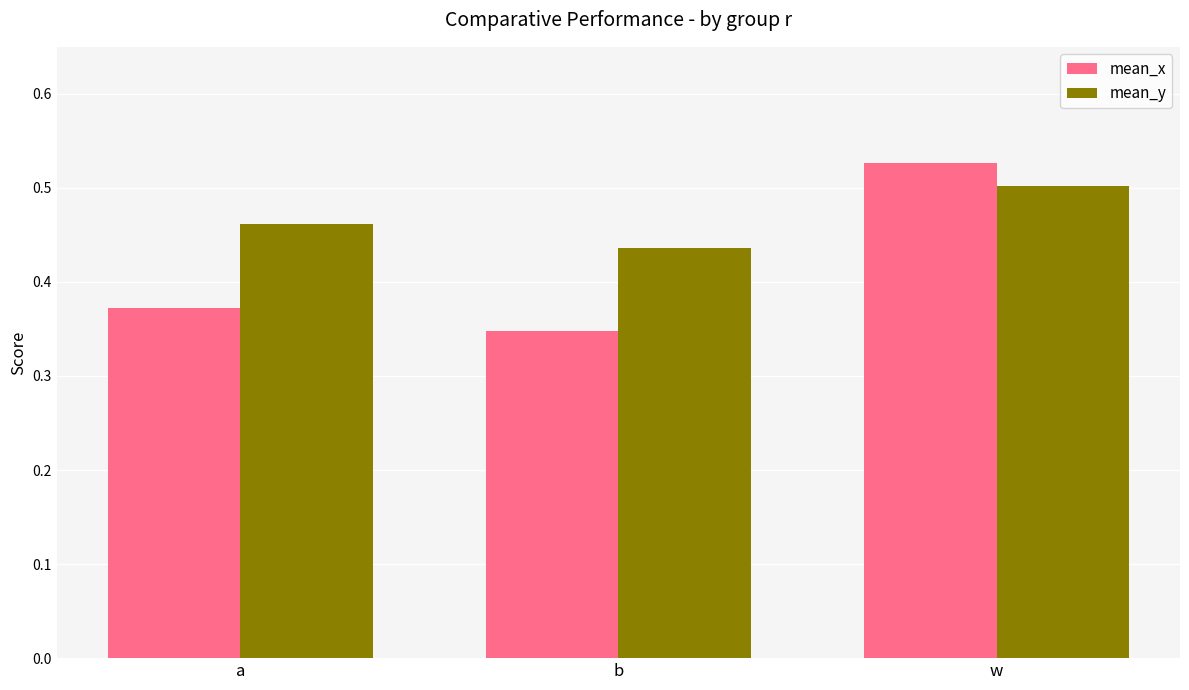

True or false: mean_y has a value of 0.2 at b.

False